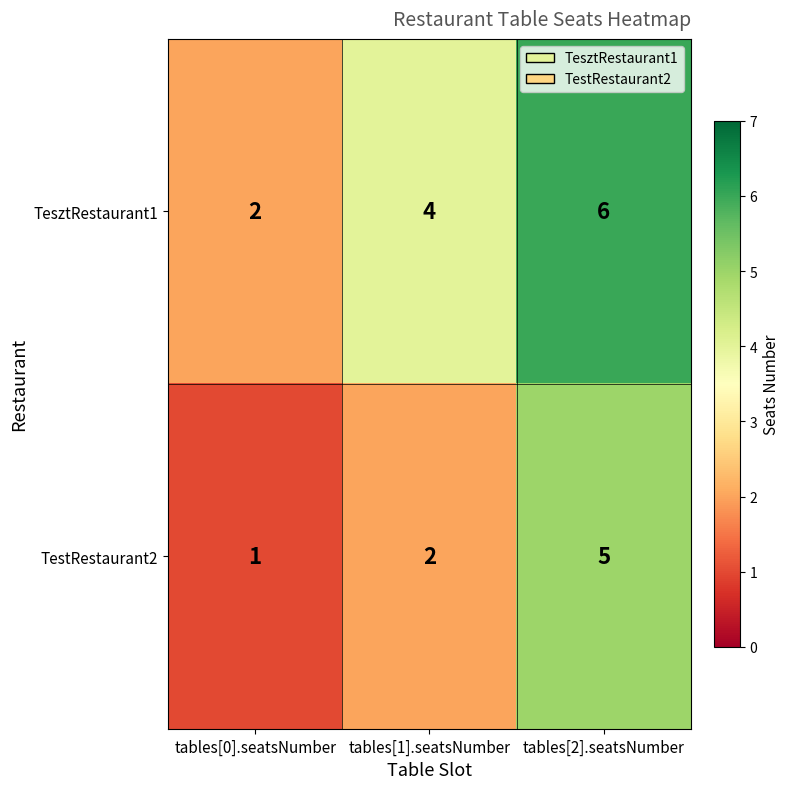

Reading left to right, what are all the values shown in this chart?

TesztRestaurant1: 2	4	6
TestRestaurant2: 1	2	5